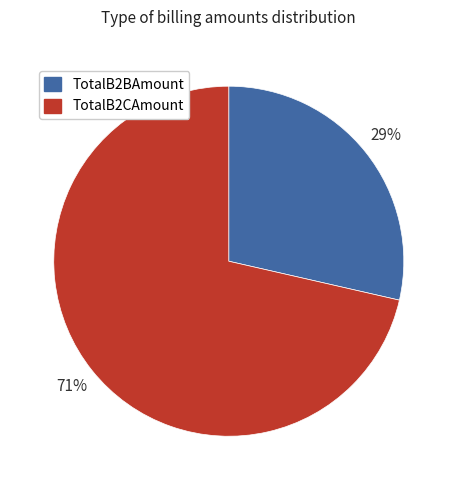

Rank the categories by value from lowest to highest.

TotalB2BAmount, TotalB2CAmount